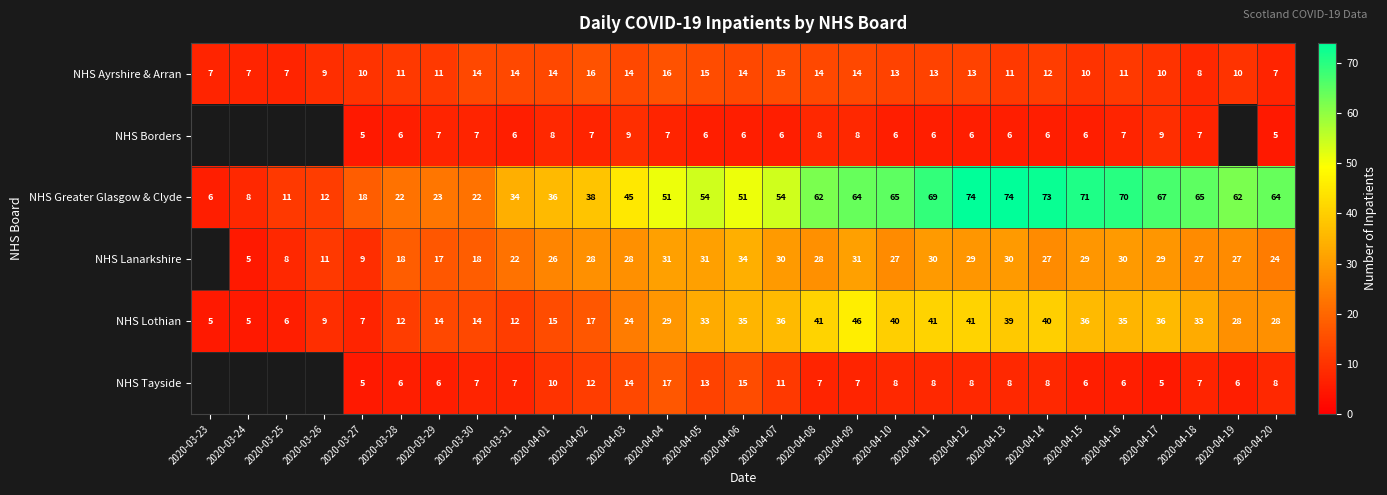

True or false: NHS Borders has a value of 10.1 at 2020-04-10.

False